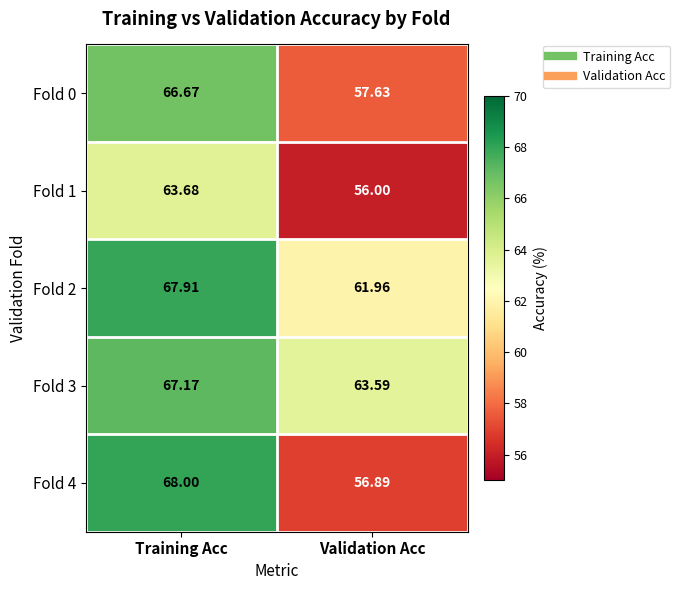

Where is Fold 0 nearest to the value 62?

Validation Acc